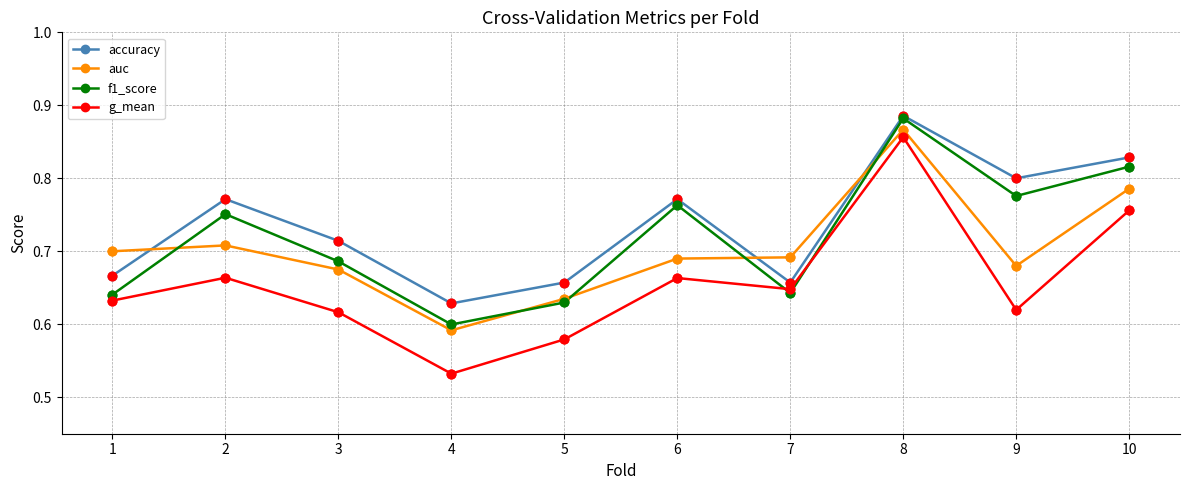

Which series has the largest total across all categories?

accuracy